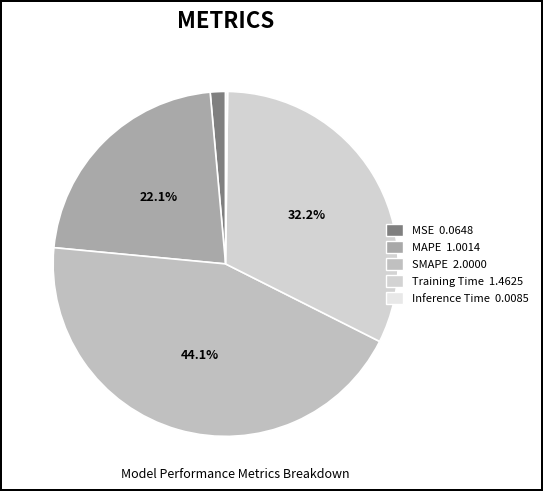

How many slices are in this pie chart?

5